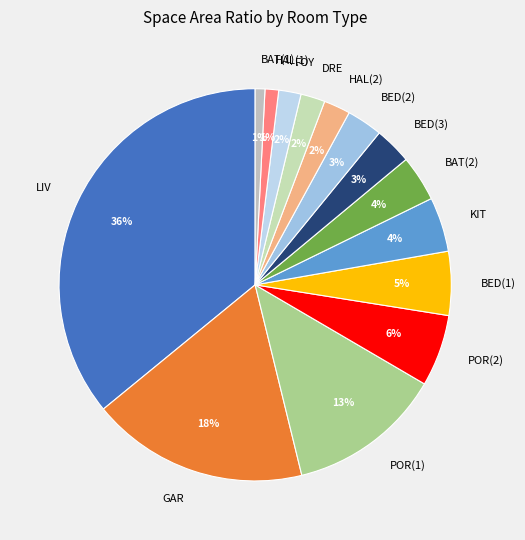

How many slices are in this pie chart?

14